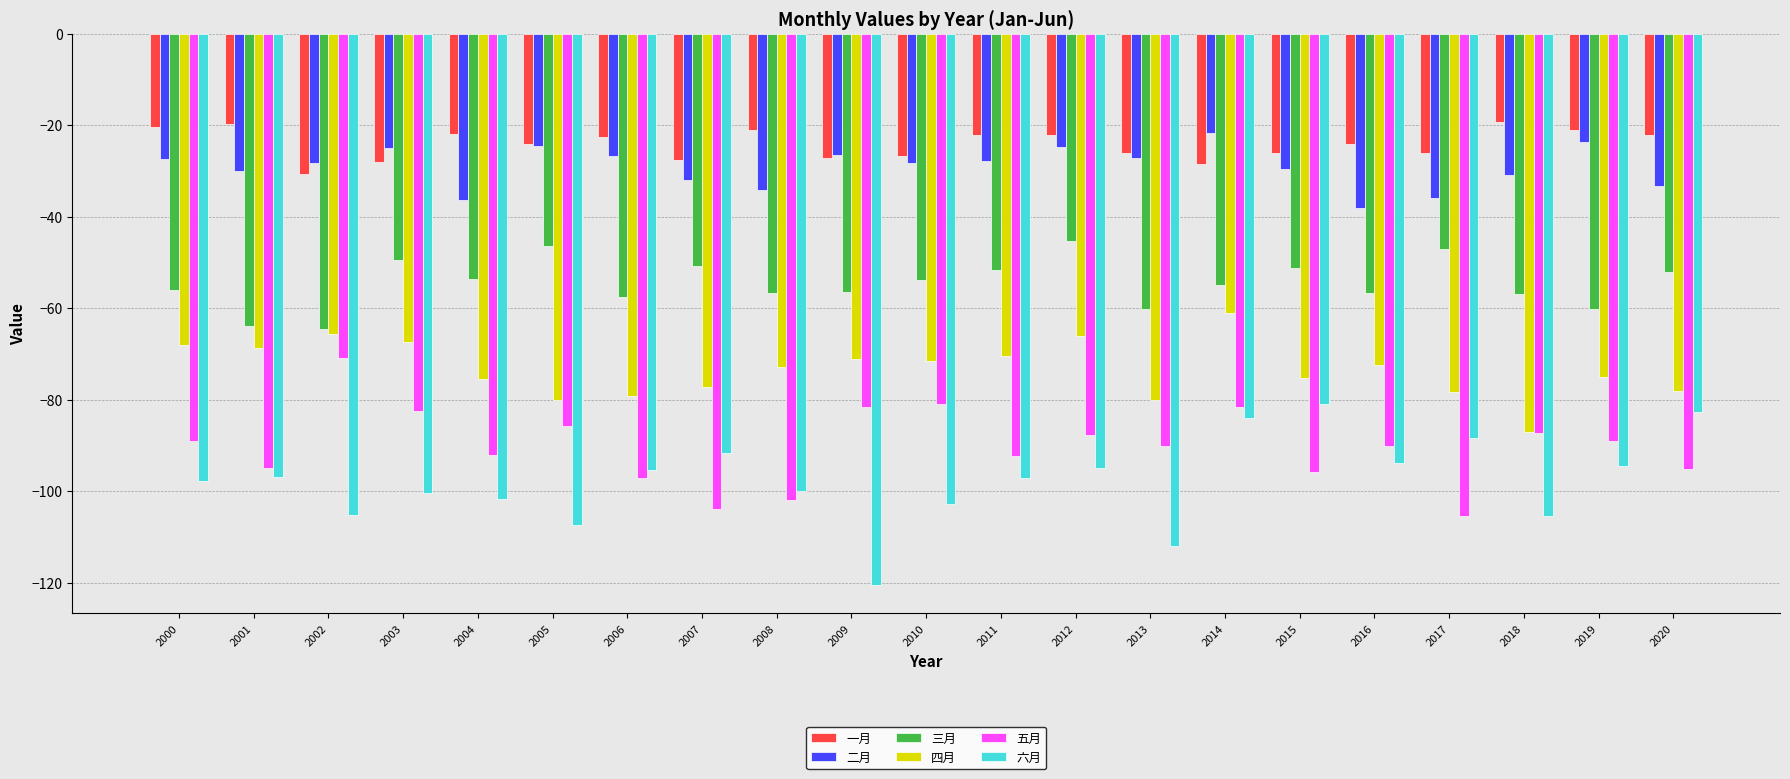

What is the value of the 四月 bar at the 2nd from the left?

-68.7